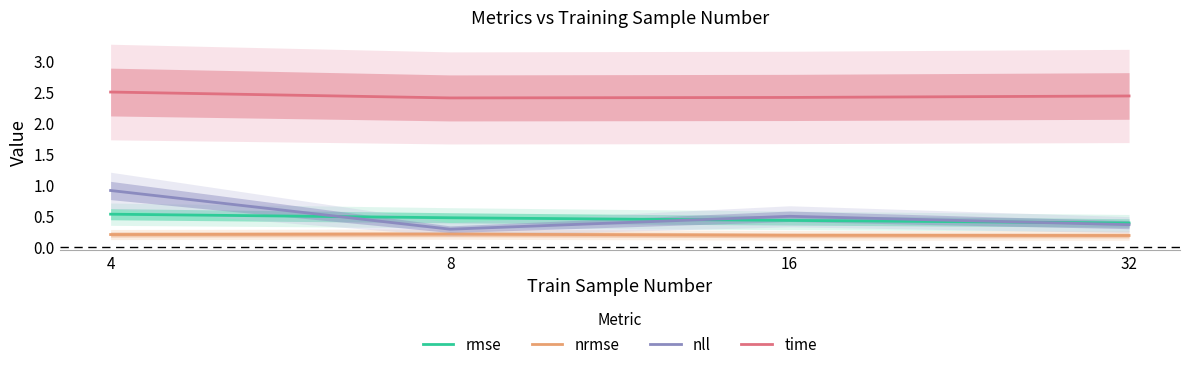

True or false: rmse and nrmse cross at least once.

False